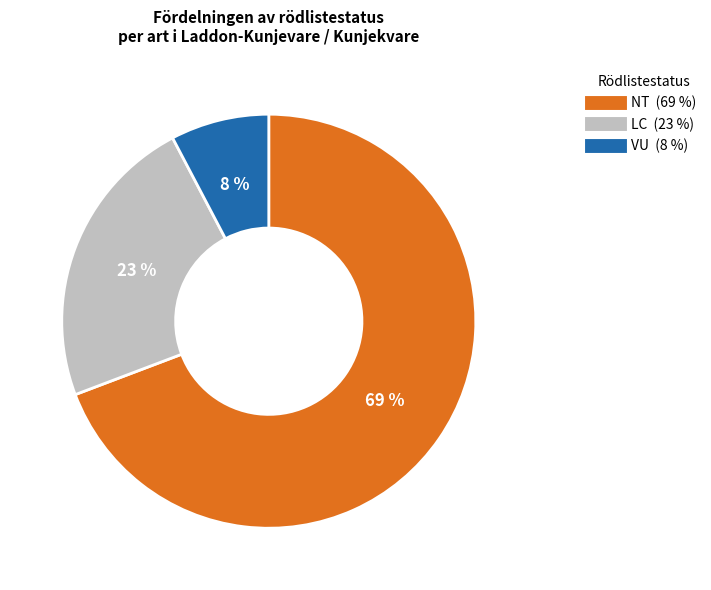

To the nearest percent, what is the average slice percentage?

33%